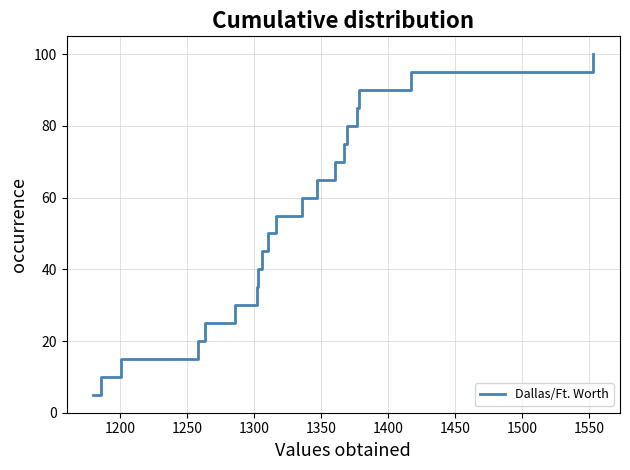

What is the difference between the maximum and minimum values?

95